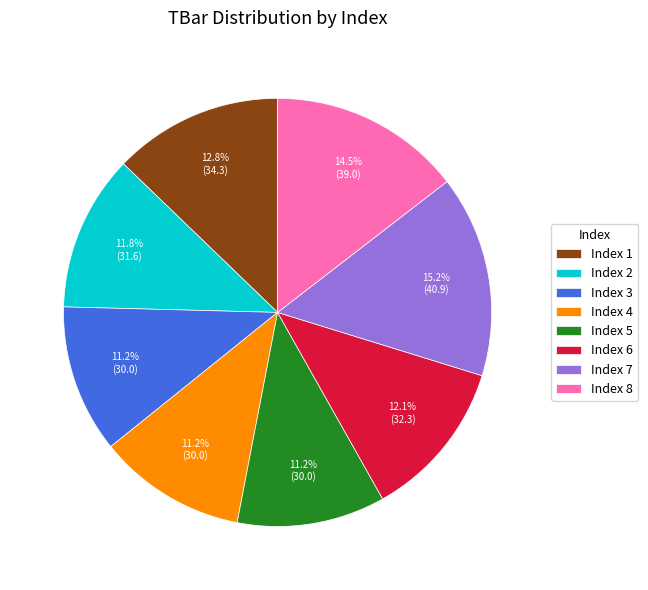

How many segments does this pie chart have?

8